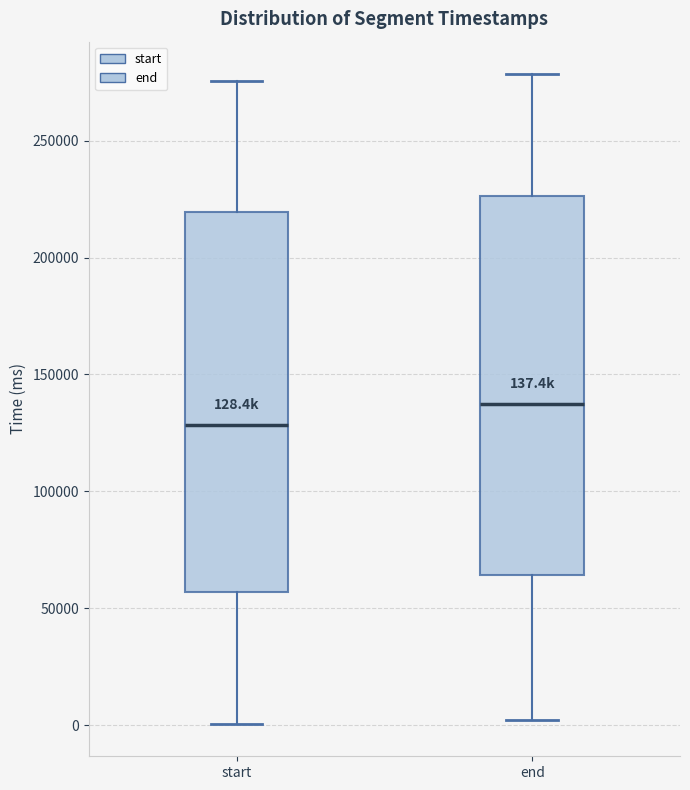

Which box has the lowest median line?

start